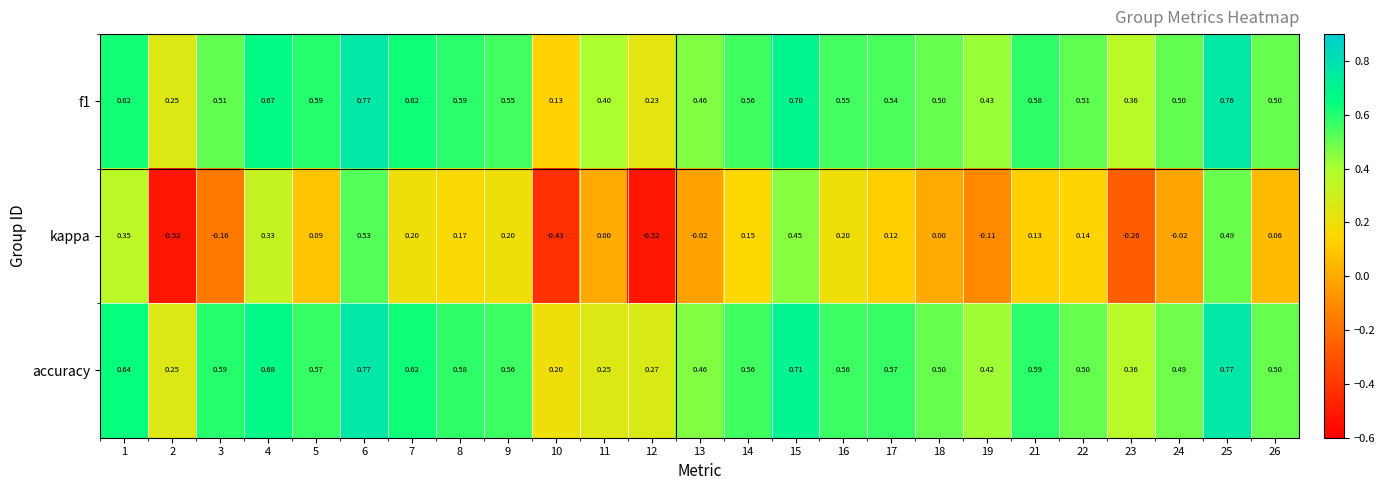

Which series has the largest range (max minus min)?

kappa